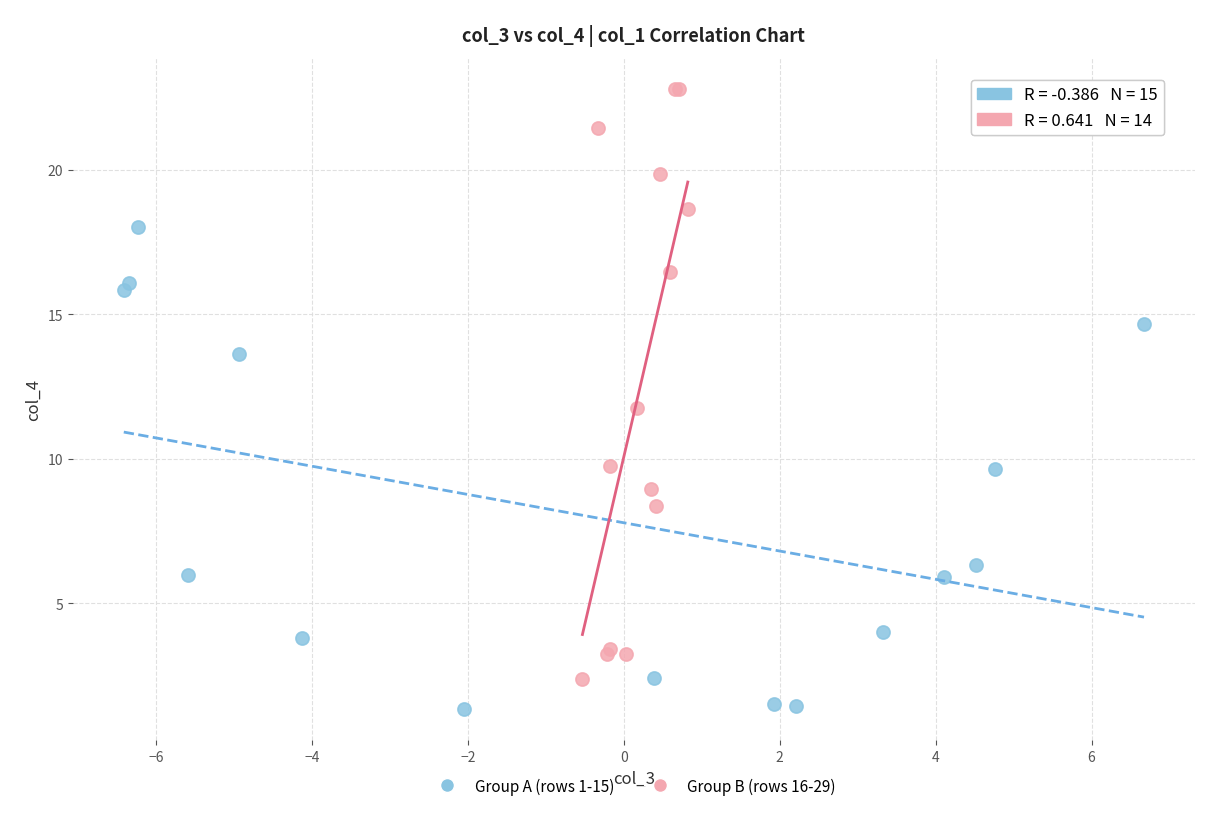

Which series reaches the maximum Y coordinate?

Group B (rows 16-29)